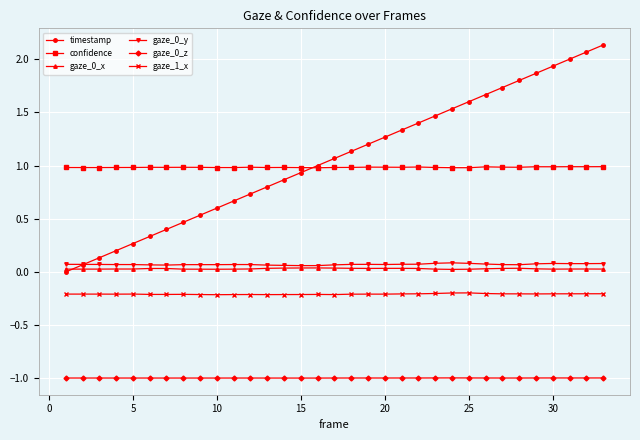

Which series has the largest total across all categories?

timestamp